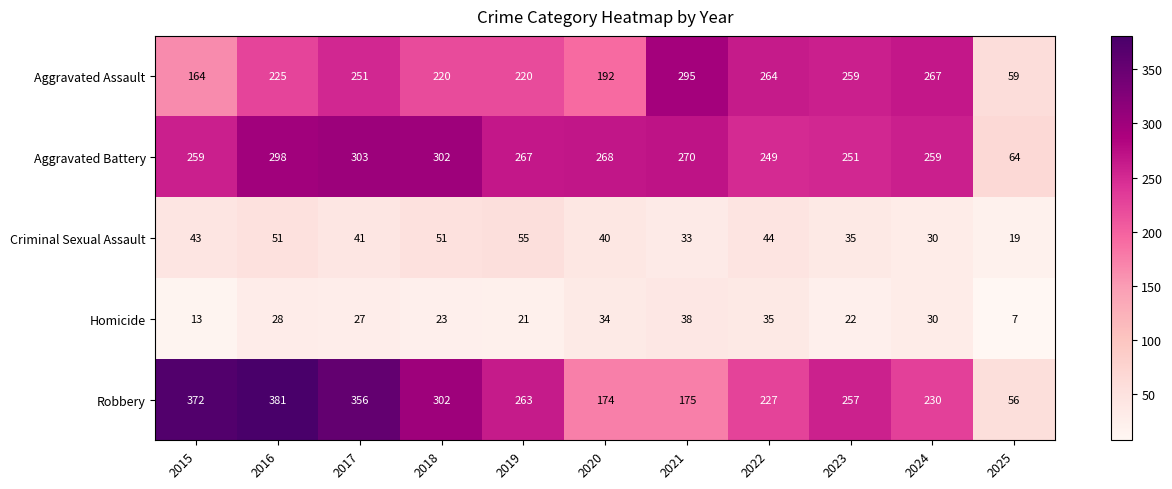

Between 2020 and 2025, which series saw the biggest shift?

Aggravated Battery